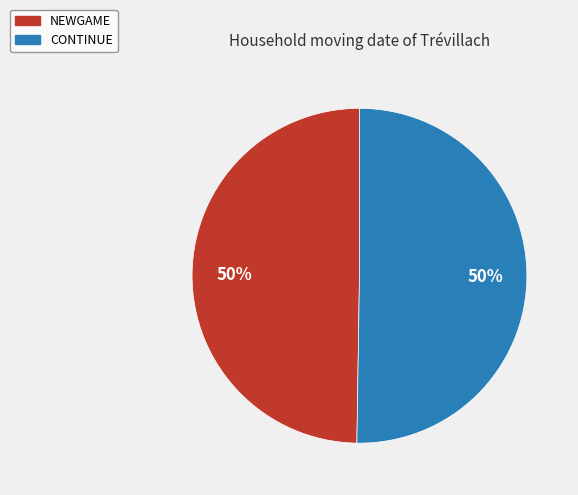

The CONTINUE slice represents 50% of the pie. True or false?

True